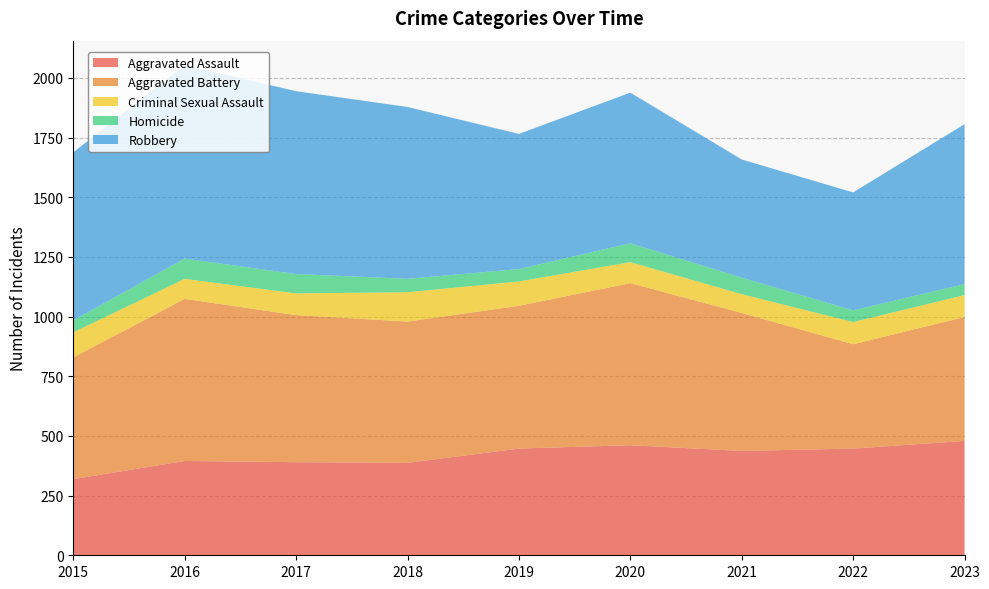

Reading right to left, list all the values displayed in this chart.

Aggravated Assault: 2023=479	2022=447	2021=437	2020=461	2019=447	2018=387	2017=390	2016=395	2015=319
Aggravated Battery: 2023=519	2022=437	2021=578	2020=679	2019=598	2018=592	2017=616	2016=679	2015=510
Criminal Sexual Assault: 2023=92	2022=93	2021=79	2020=88	2019=102	2018=123	2017=91	2016=84	2015=105
Homicide: 2023=46	2022=49	2021=69	2020=79	2019=52	2018=56	2017=81	2016=85	2015=50
Robbery: 2023=670	2022=494	2021=495	2020=631	2019=566	2018=720	2017=766	2016=810	2015=704